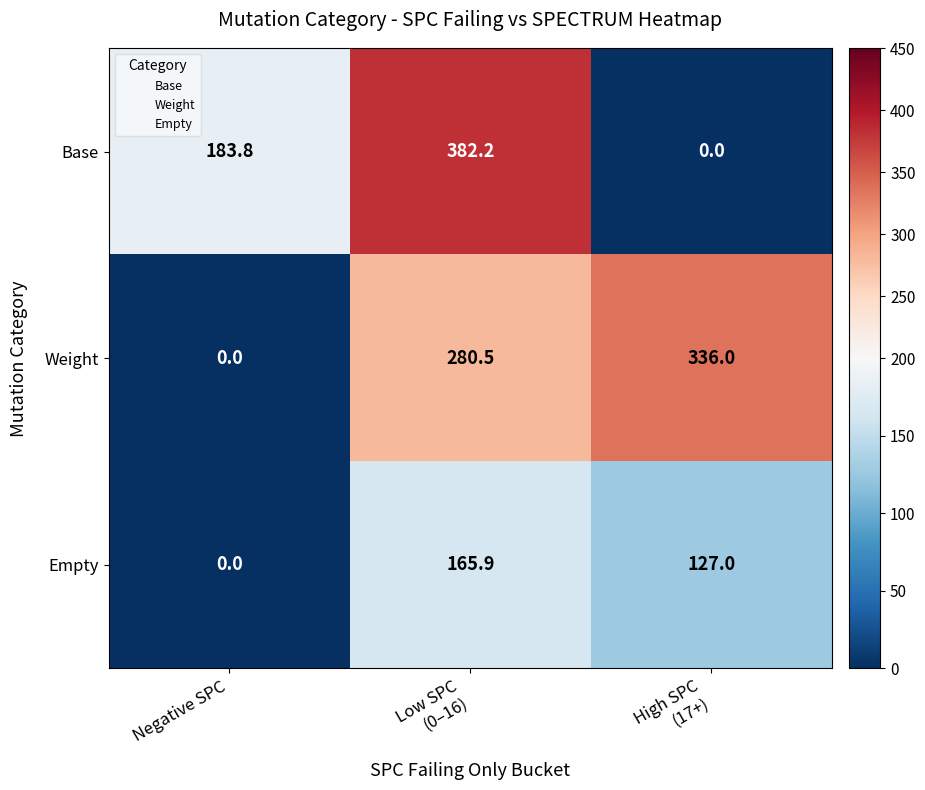

Reading left to right, list all the values displayed in this chart.

Base: 183.8	382.2	0.0
Weight: 0.0	280.5	336.0
Empty: 0.0	165.9	127.0